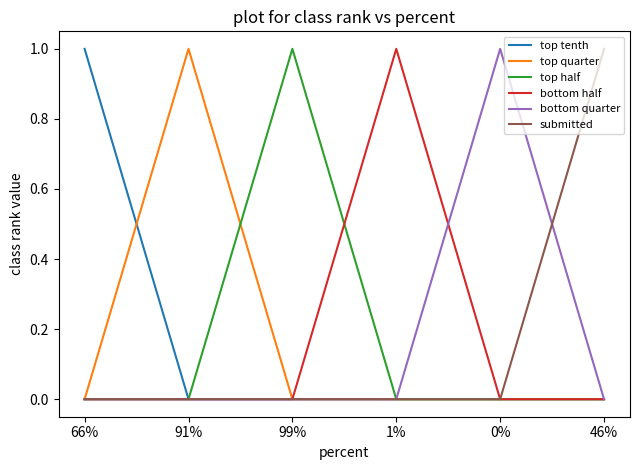

In bottom quarter, how many points are higher than both neighbors (excluding endpoints)?

1